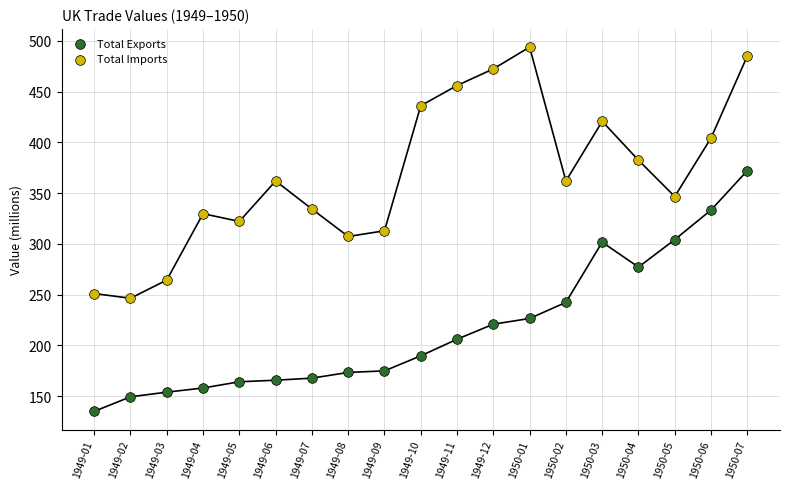

Which series has the widest spread of Y values?

Total Imports